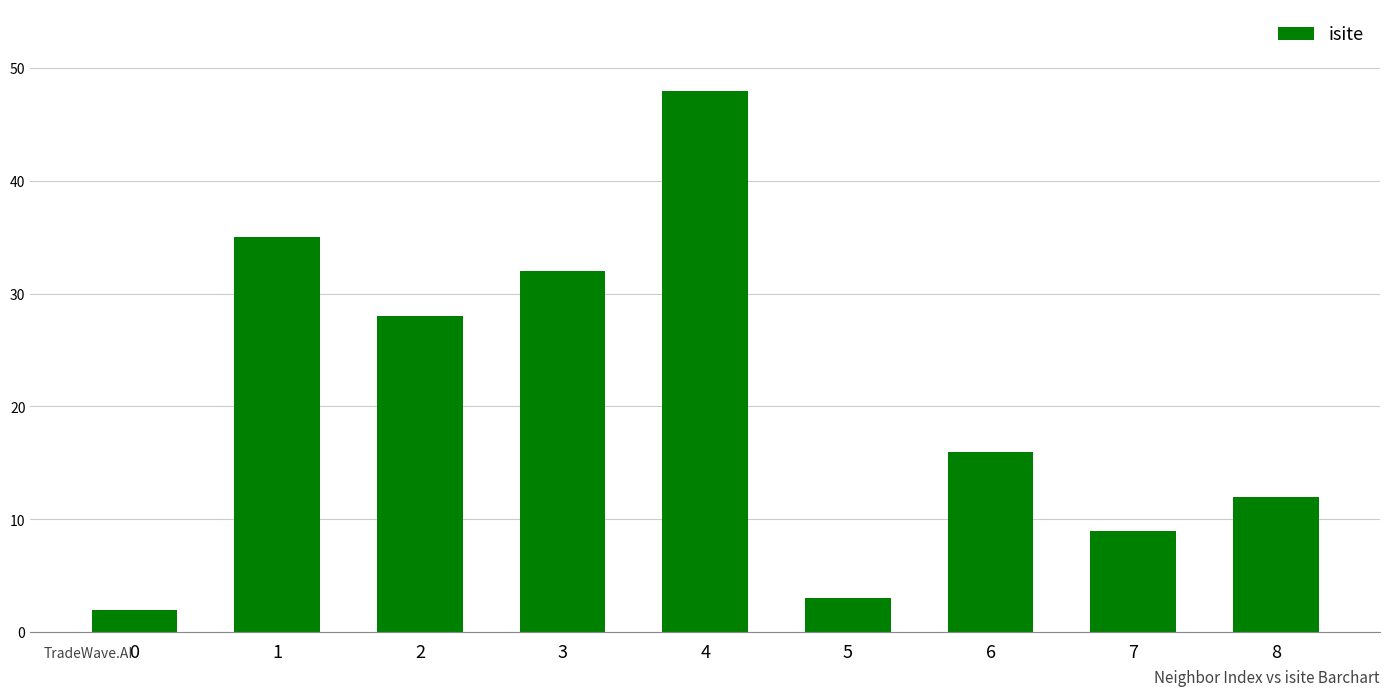

What is the difference between the maximum and second lowest values?

45